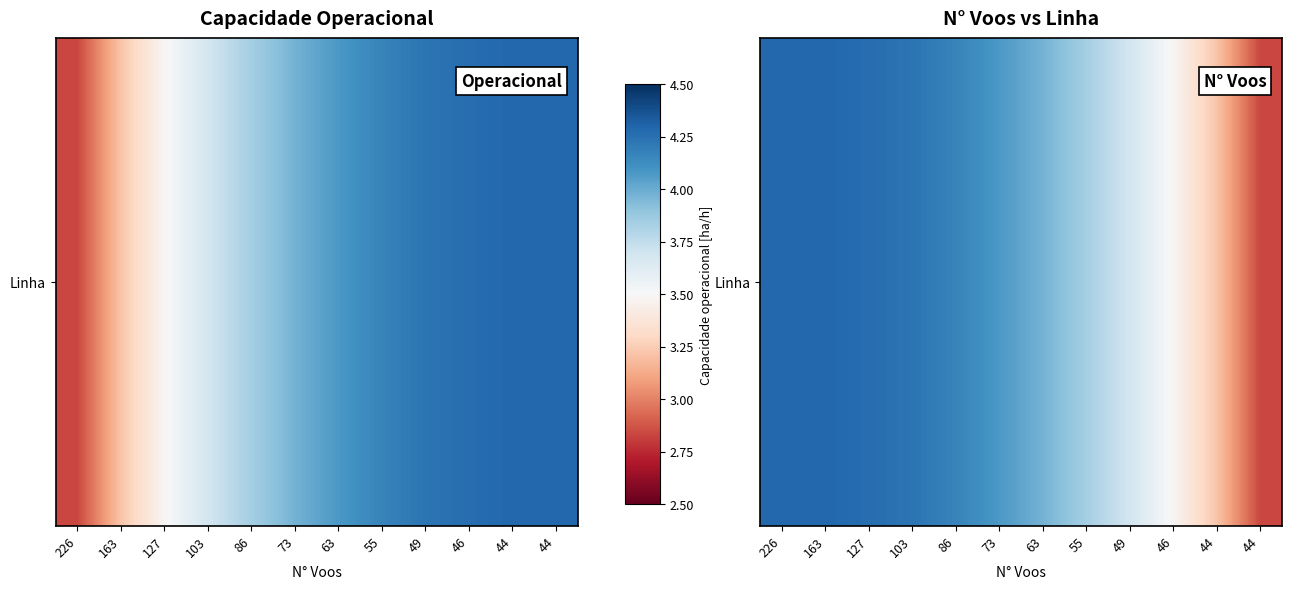

What is the smallest value displayed?

2.8